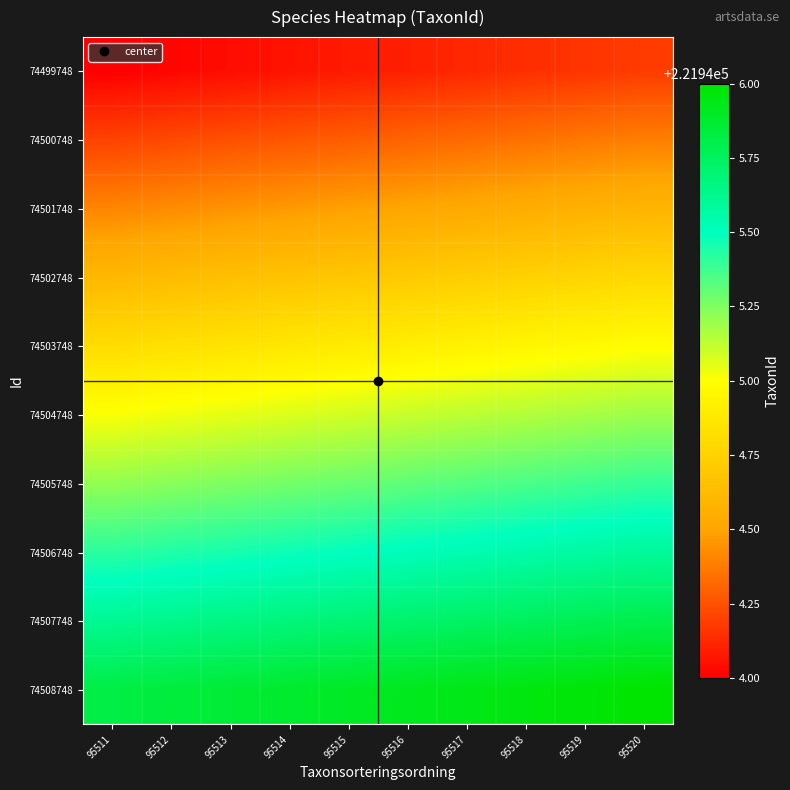

At how many categories does at least one series exceed 221945?

10